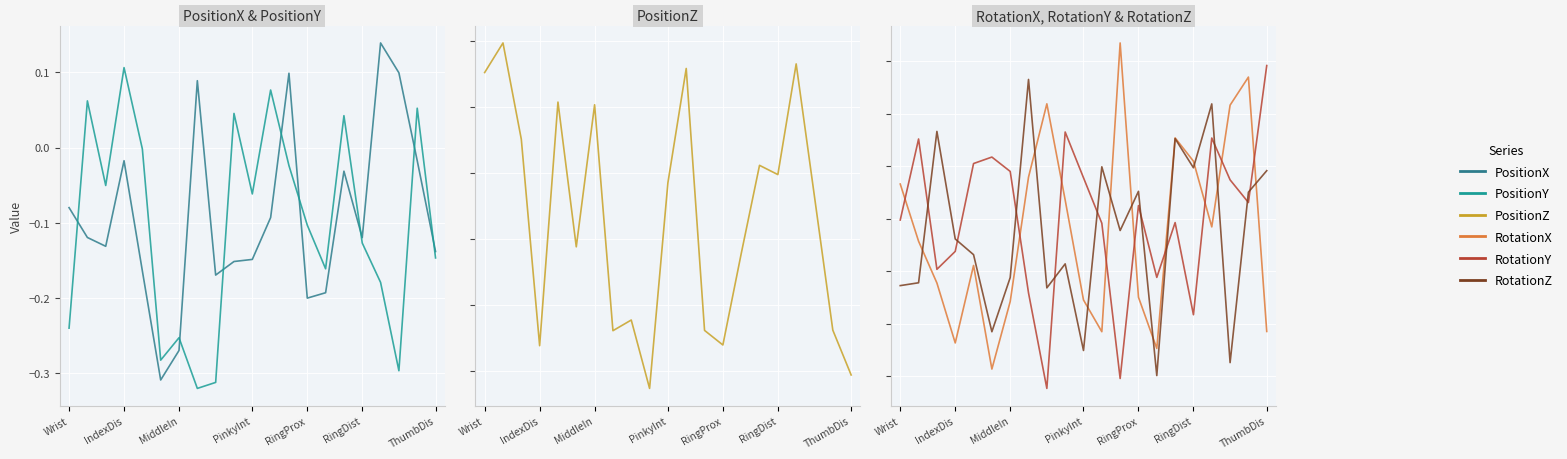

The RotationZ series shows -0.7 at 14. True or false?

True